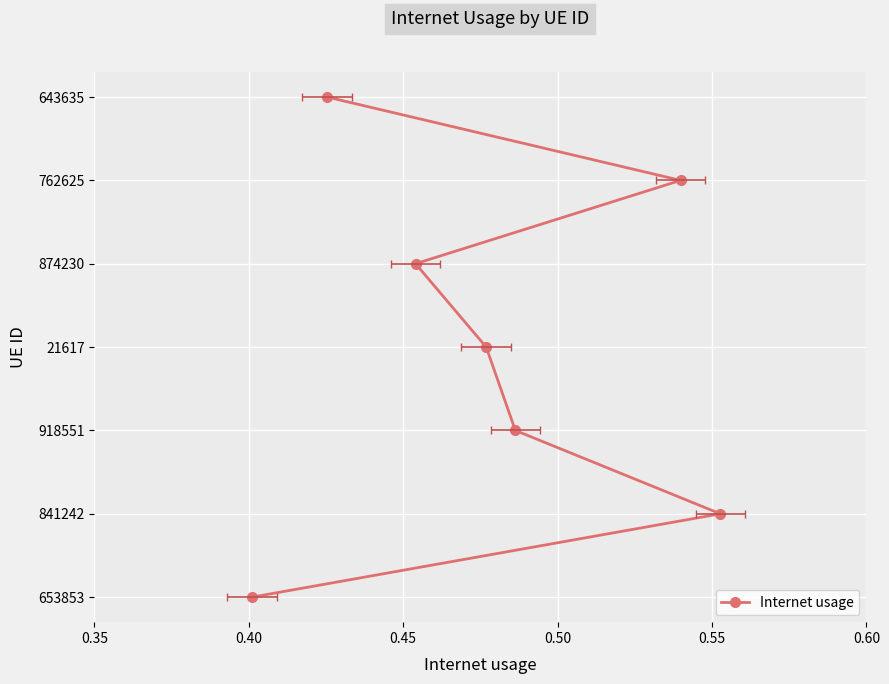

What is the difference between the values at 0.40 and 0.55?

3